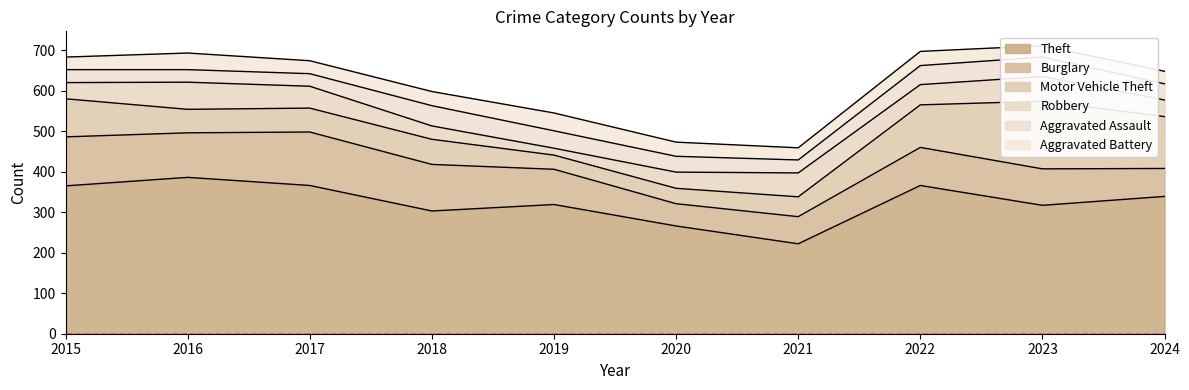

At which category is the sum across all series the highest?

2023